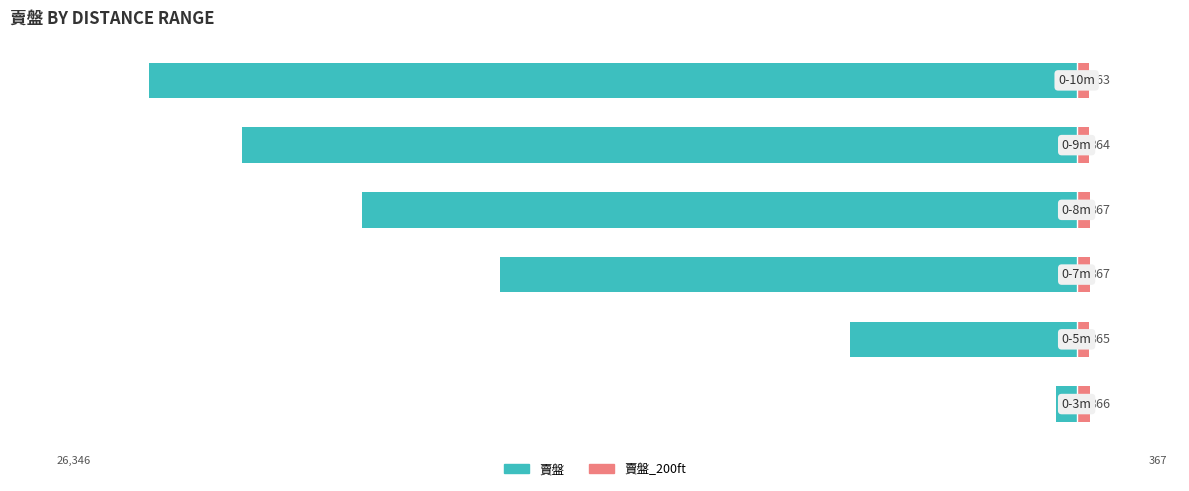

What is the highest value of the 賣盤 series?

-585